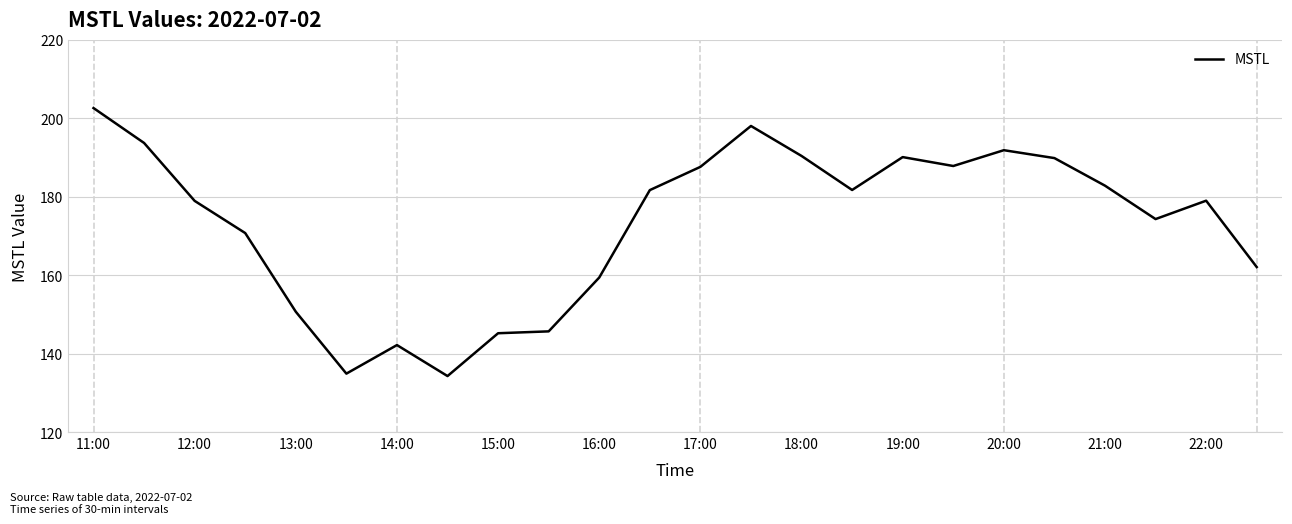

What is the difference between the maximum and minimum values?

68.3